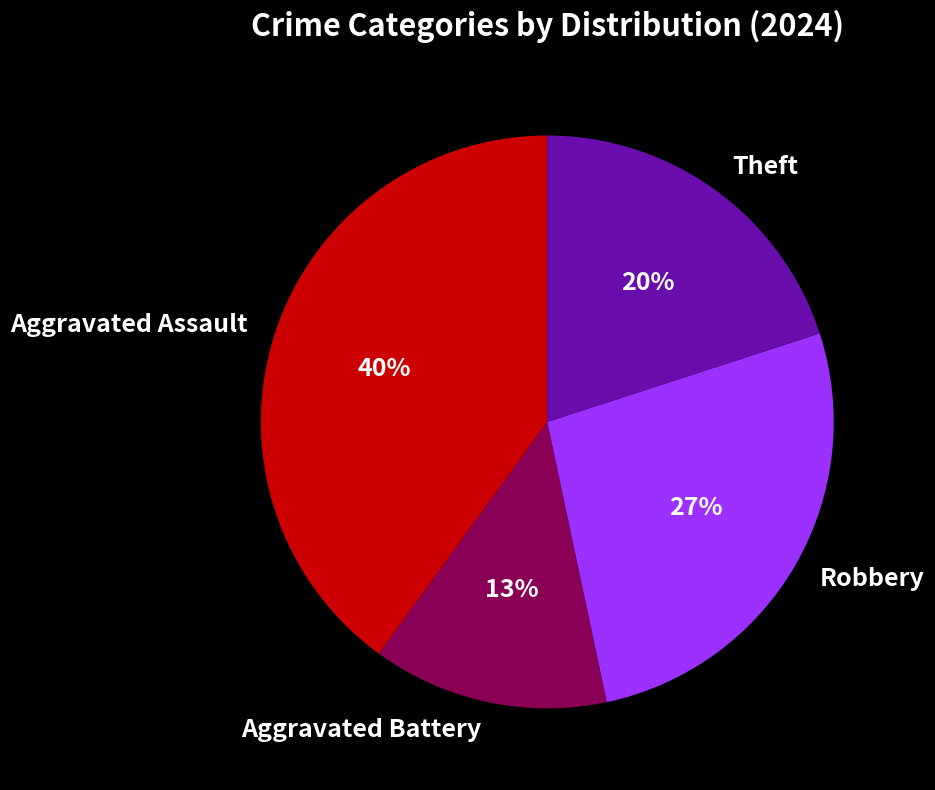

Is Aggravated Battery the majority of the pie?

No